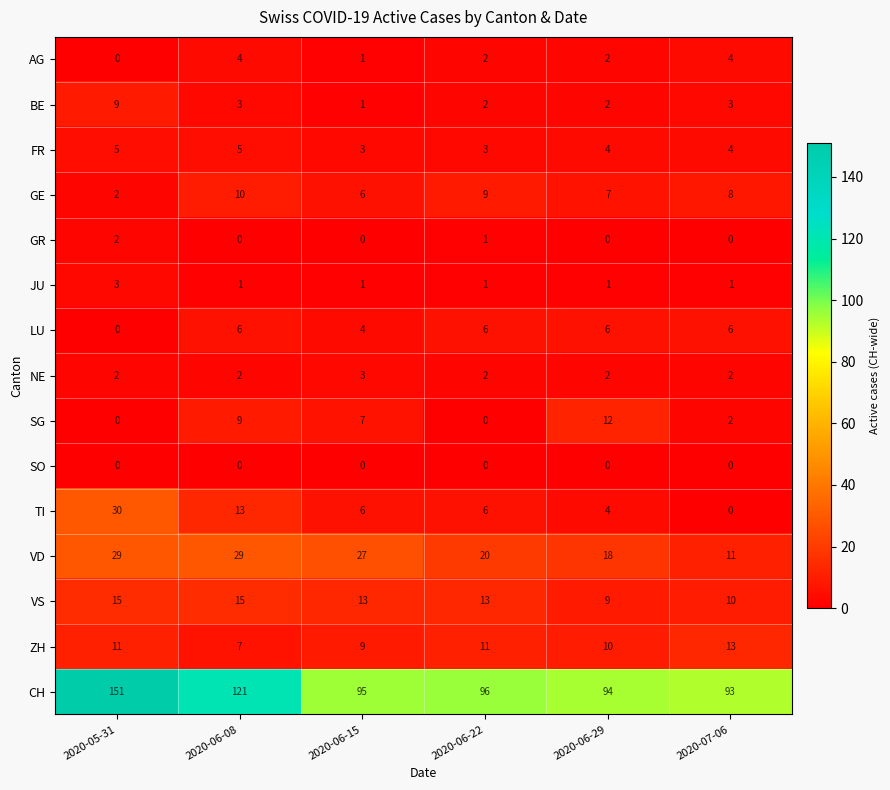

What value does the SG series have at 2020-06-29, to the nearest 5?

10